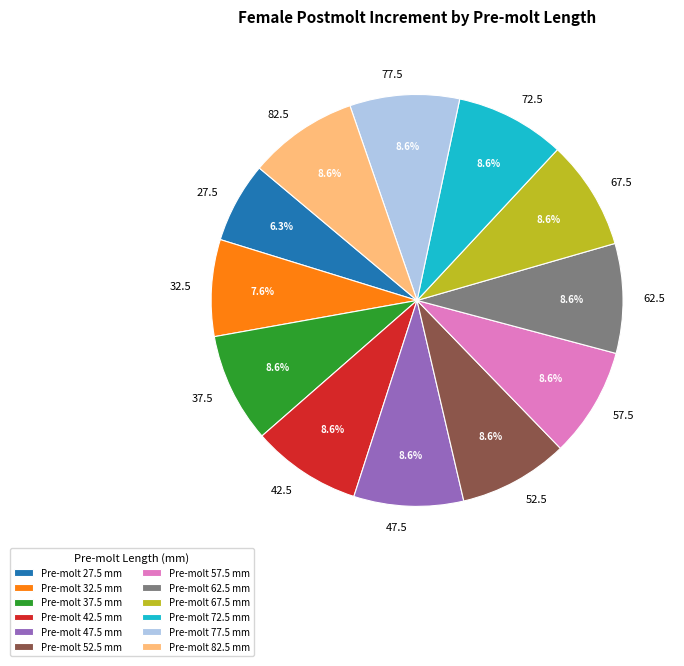

Is the sum of 62.5 and 42.5 greater than half?

No